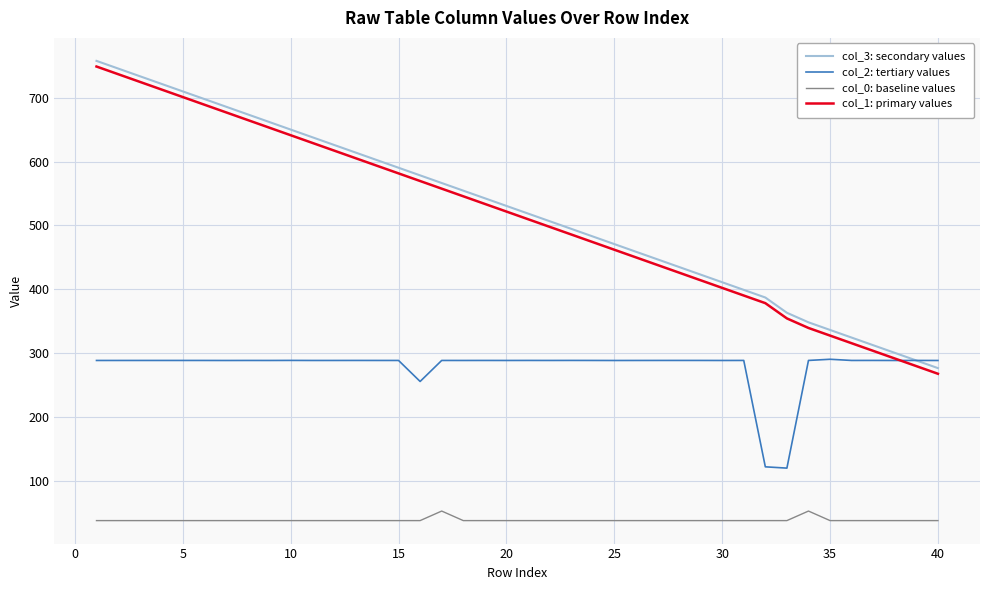

How many distinct data groups are displayed?

4